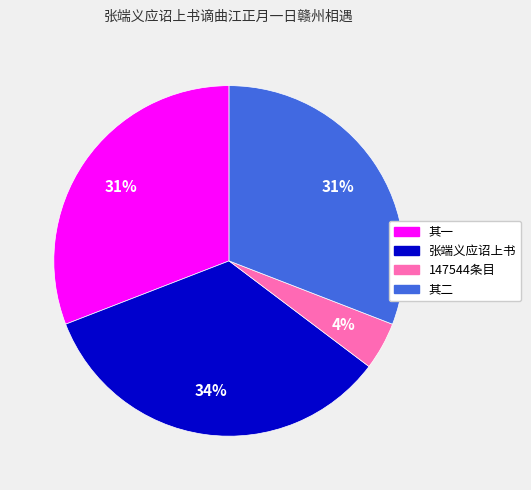

Is there any slice that represents more than half of the pie?

No